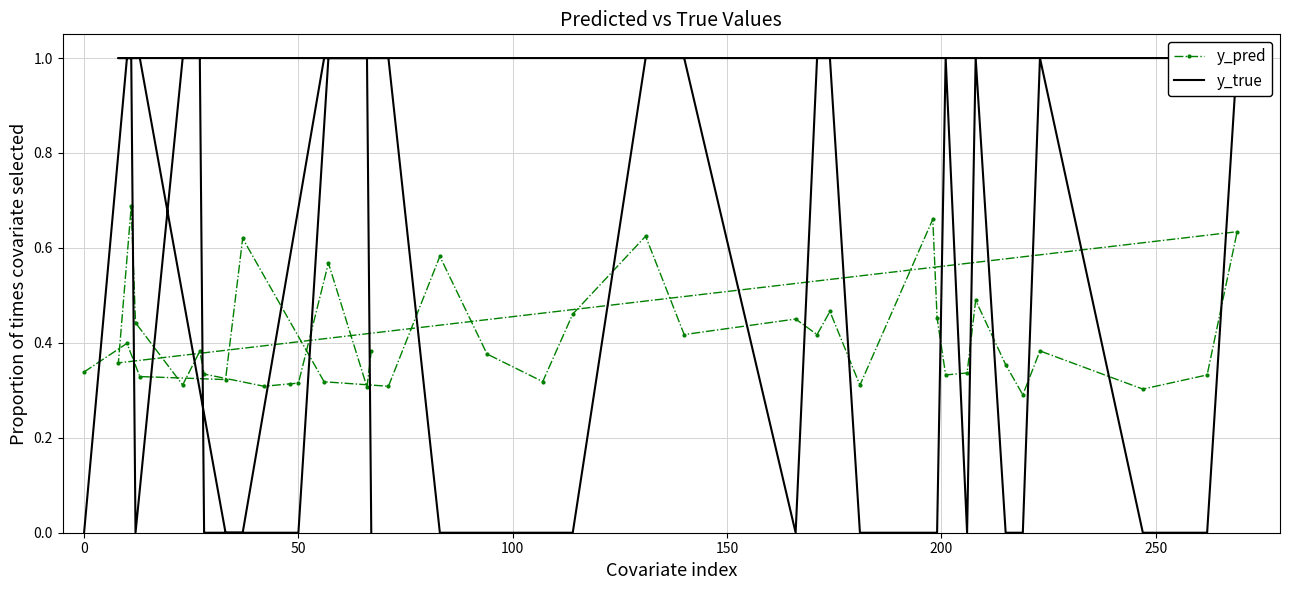

The y_pred series shows 0.6 at 32. True or false?

False